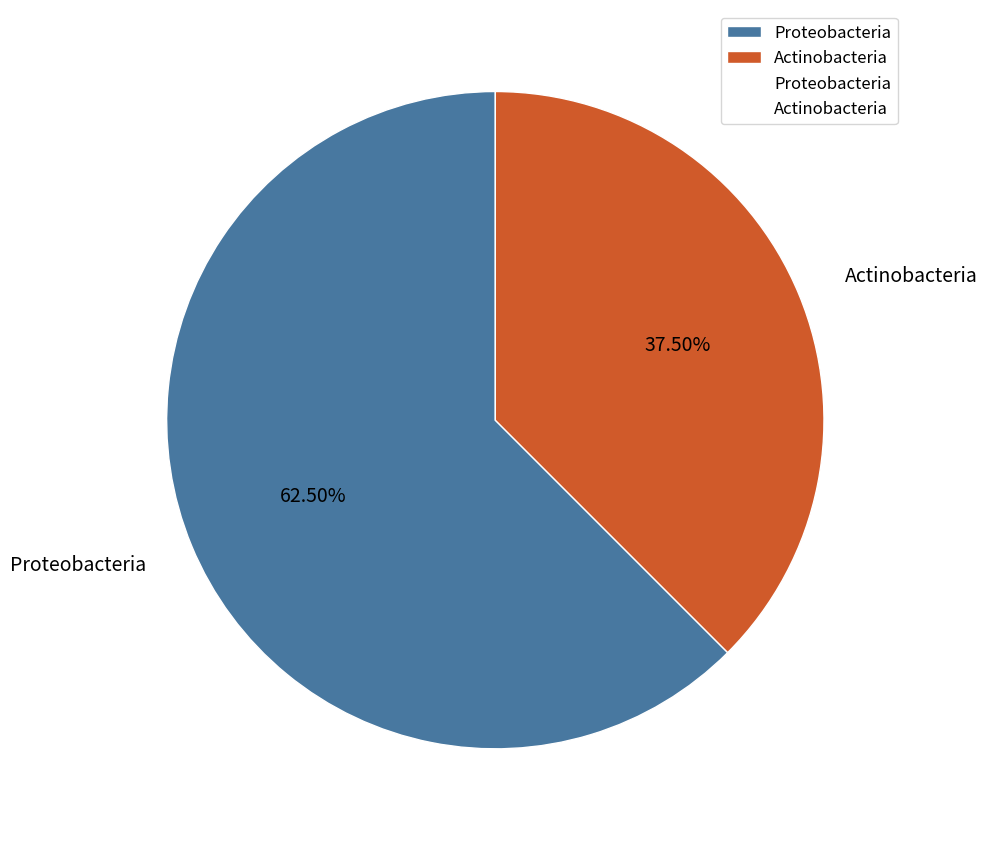

Rank the categories by value from highest to lowest.

Proteobacteria, Actinobacteria